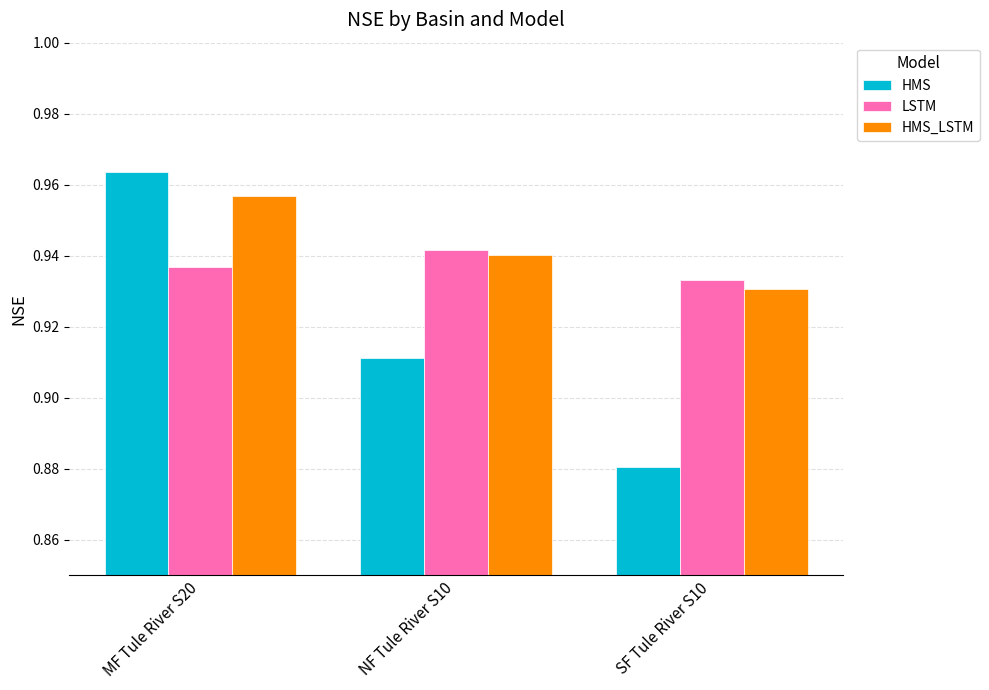

At which category is the sum across all series the highest?

MF Tule River S20